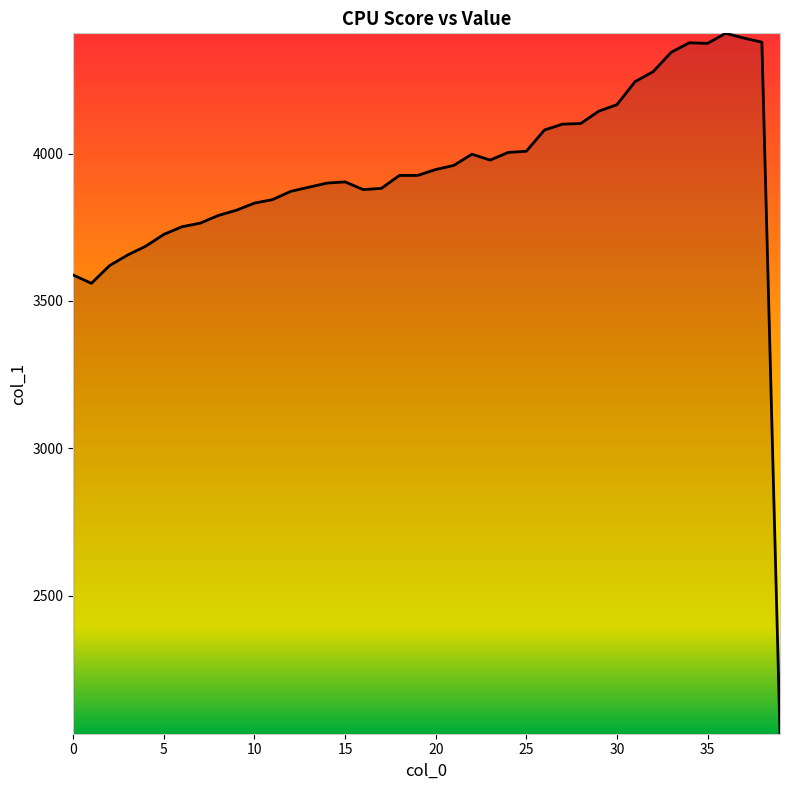

What is the difference between the maximum and minimum values?

2376